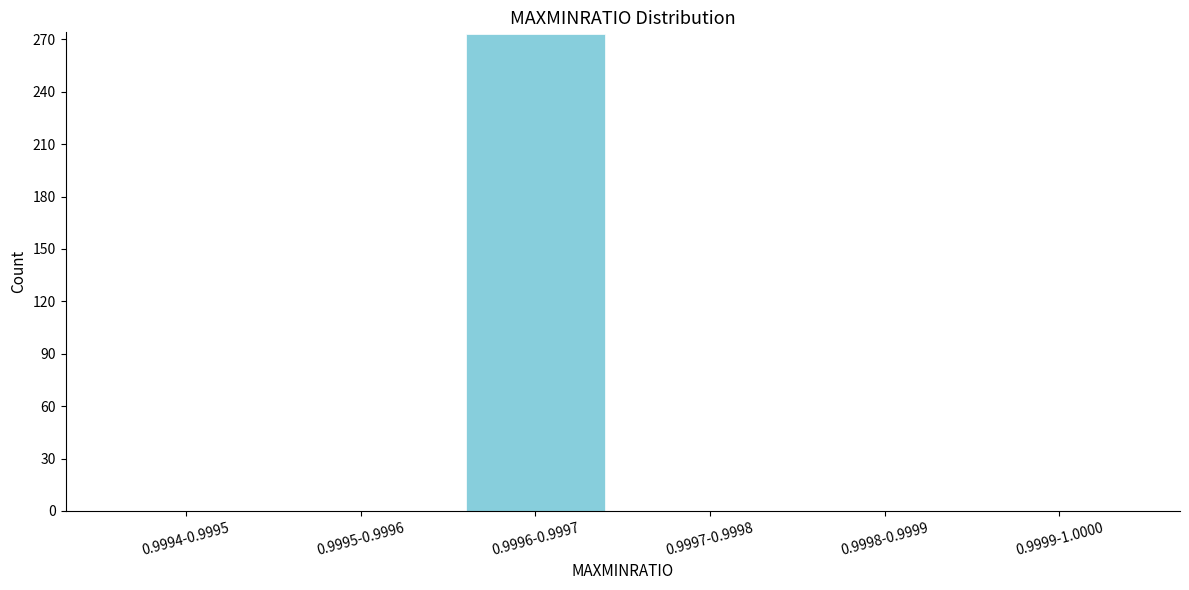

Reading left to right, transcribe all the data shown in this chart.

0.9994-0.9995=0	0.9995-0.9996=0	0.9996-0.9997=273	0.9997-0.9998=0	0.9998-0.9999=0	0.9999-1.0000=0